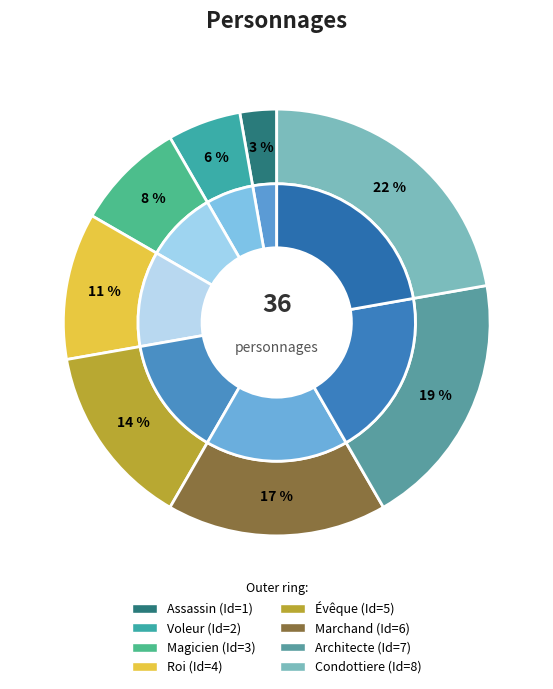

Rank the categories by value from lowest to highest.

Assassin, Voleur, Magicien, Roi, Évêque, Marchand, Architecte, Condottiere